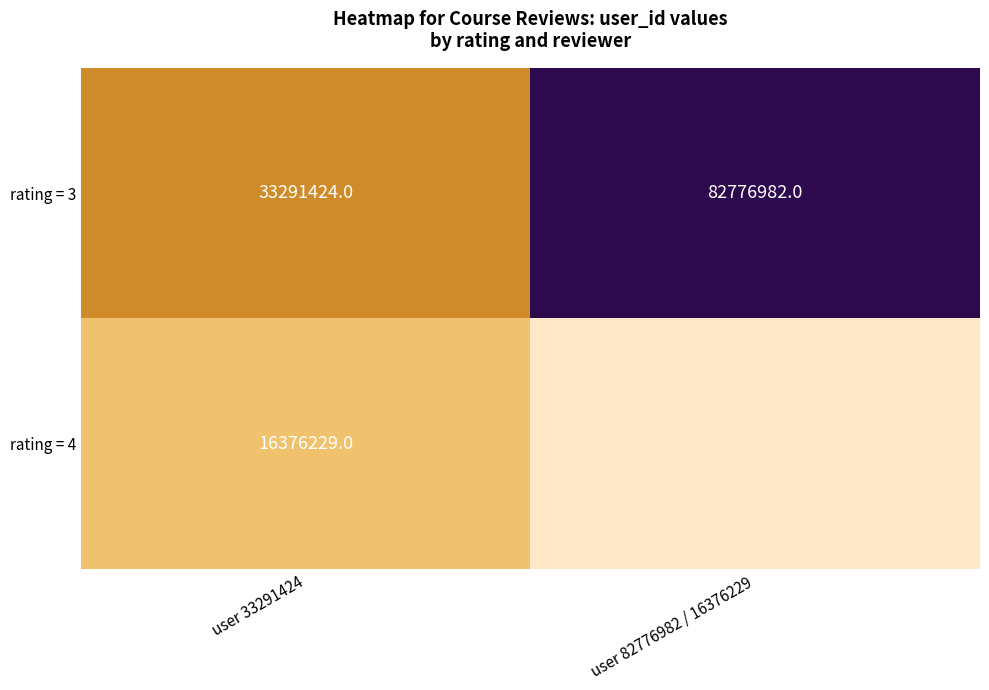

What is the greatest value displayed?

82776982